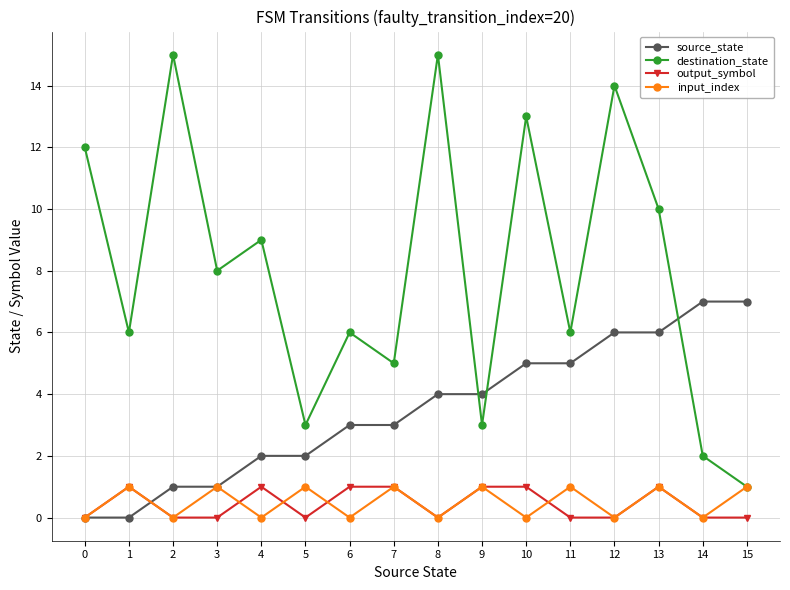

At which category is the sum across all series the highest?

12